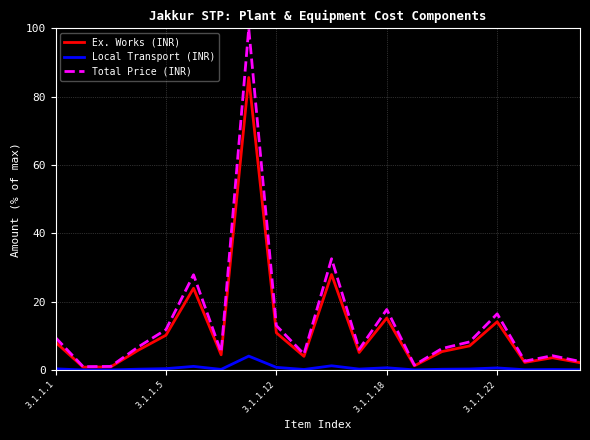

List the series in order of their peak value, highest first.

Total Price (INR), Ex. Works (INR), Local Transport (INR)